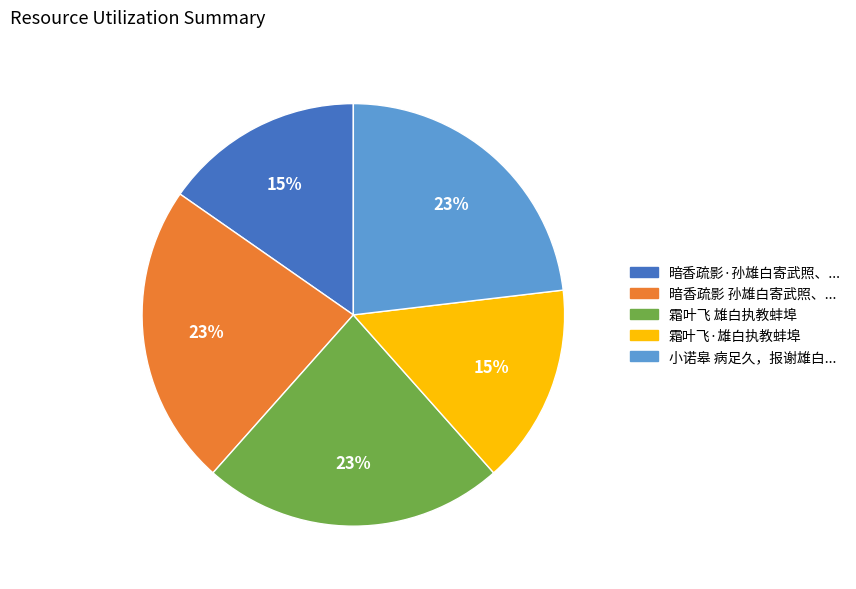

To the nearest percent, what is the difference between the largest and smallest slice percentages?

8%